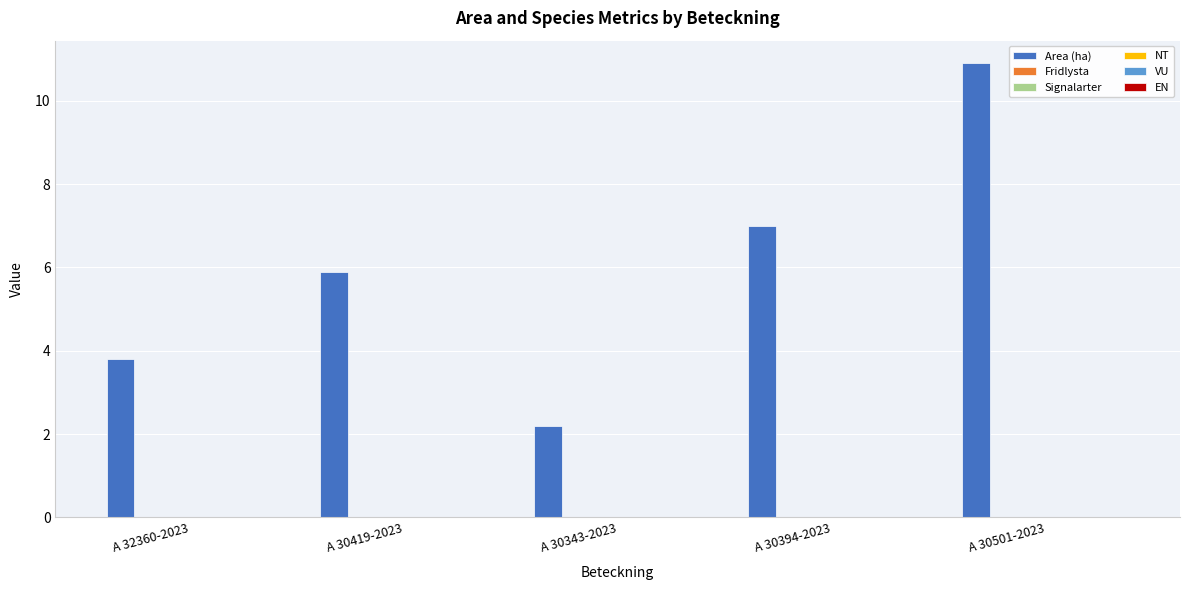

What is the smallest value displayed?

2.2